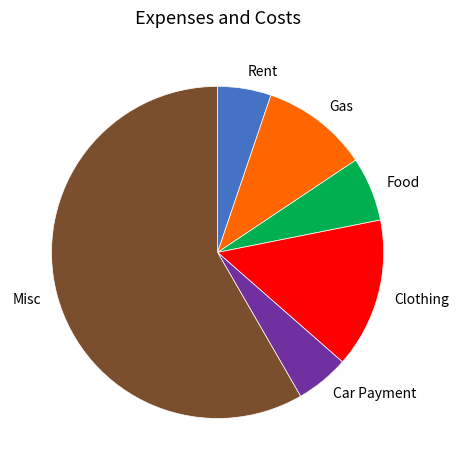

Is there any slice that represents more than half of the pie?

Yes